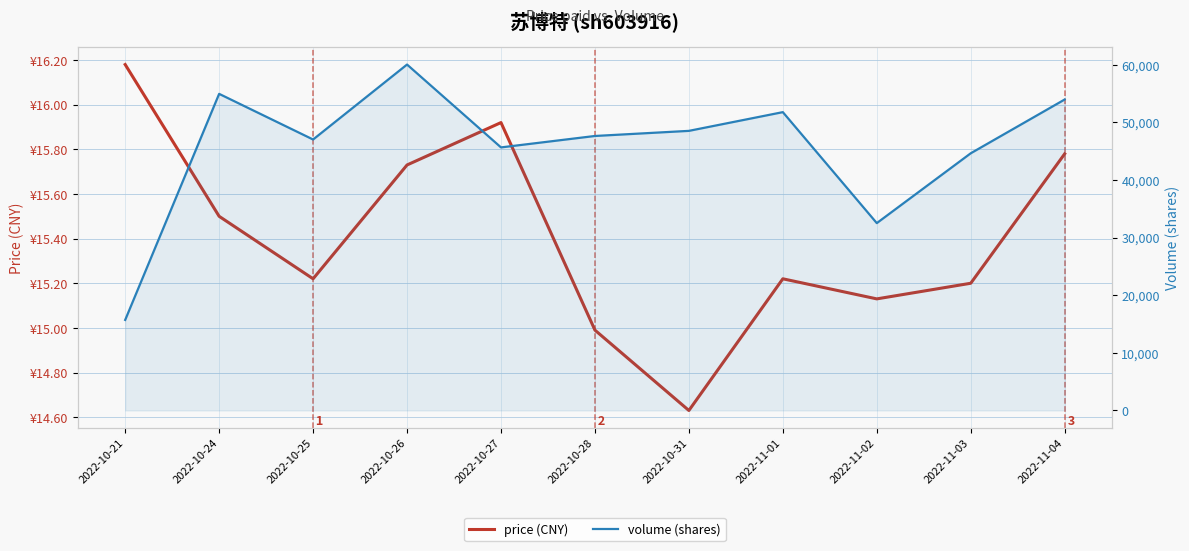

What is the total value across all series at 2022-10-21?

15719.2